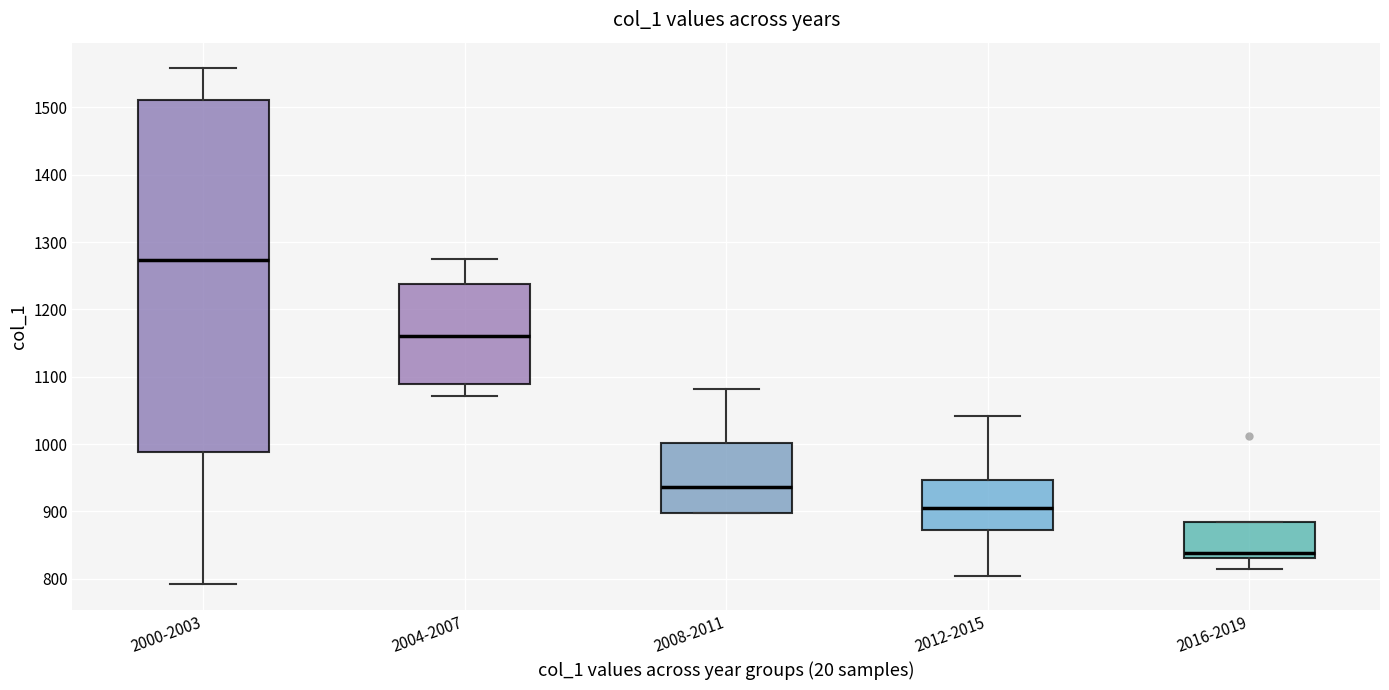

Which box's median line is the highest?

2000-2003